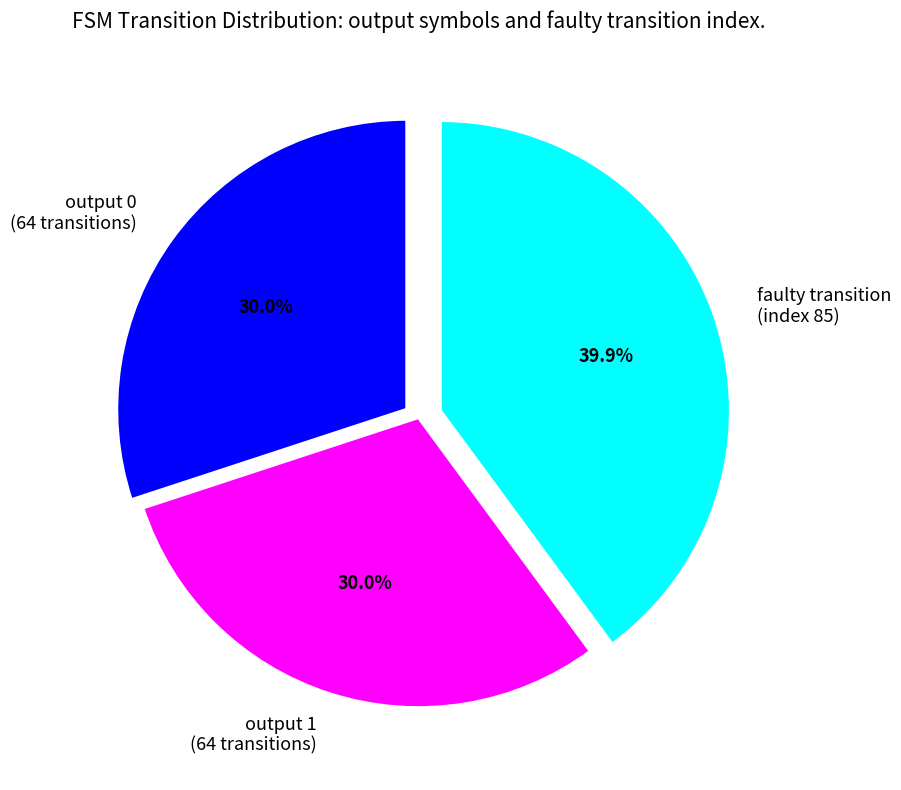

Combined, what portion of the pie is output 0 and faulty transition?

70.0%